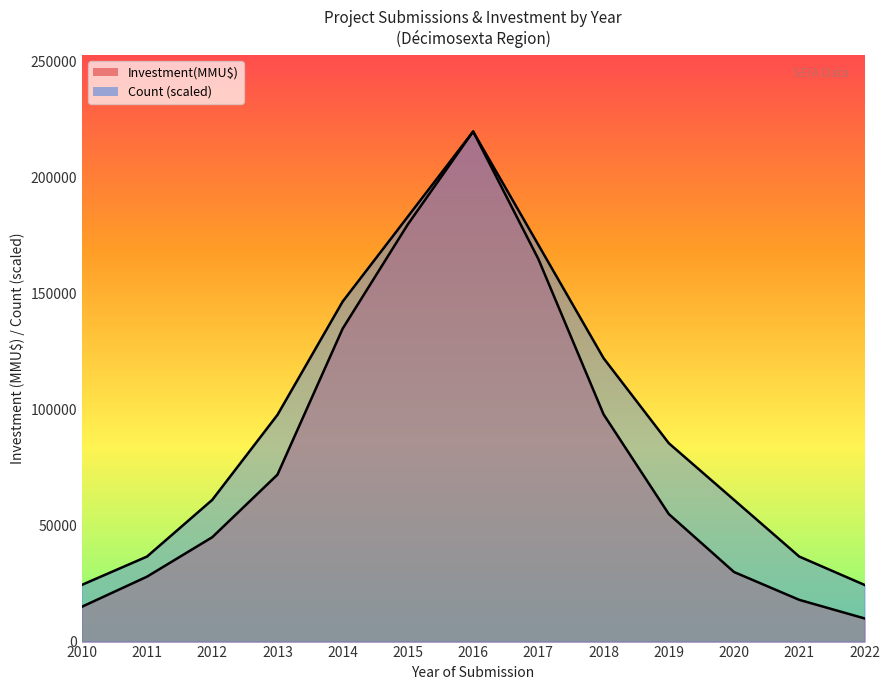

At which category does Count reach its first local peak?

2016